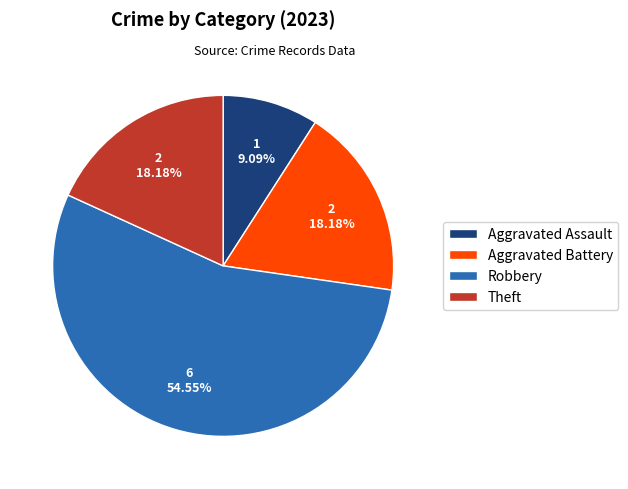

How many slices are in this pie chart?

4